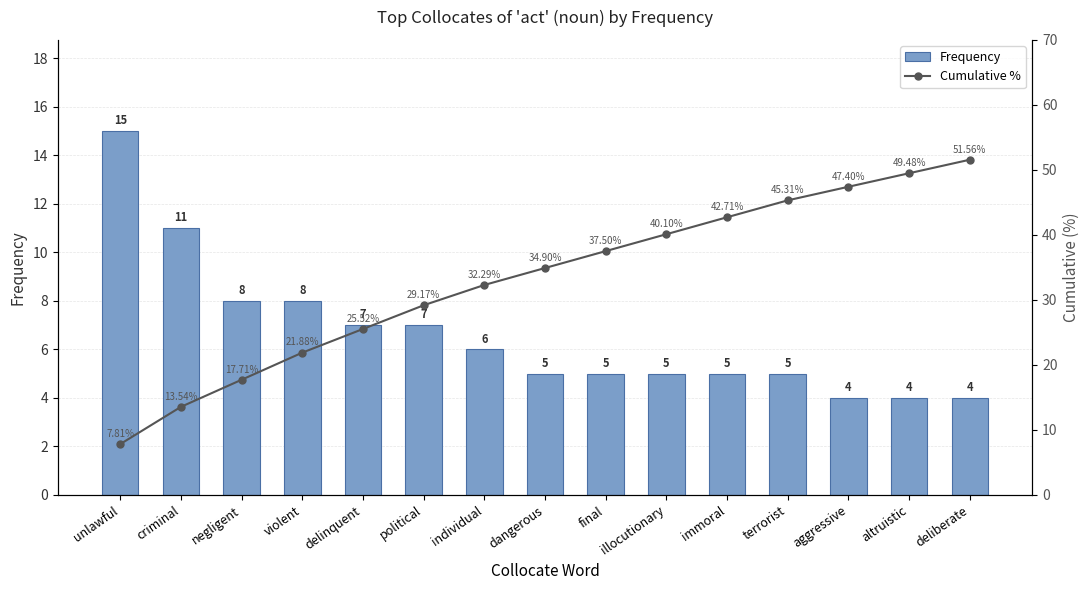

What is the label of the 15th bar from the right?

unlawful